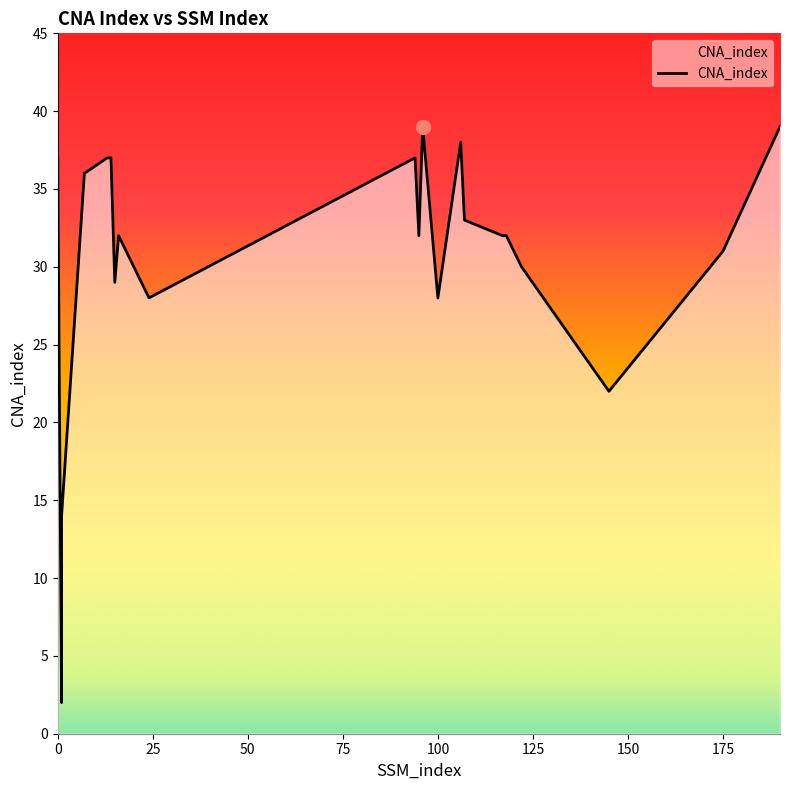

What is the sum of all values?

645